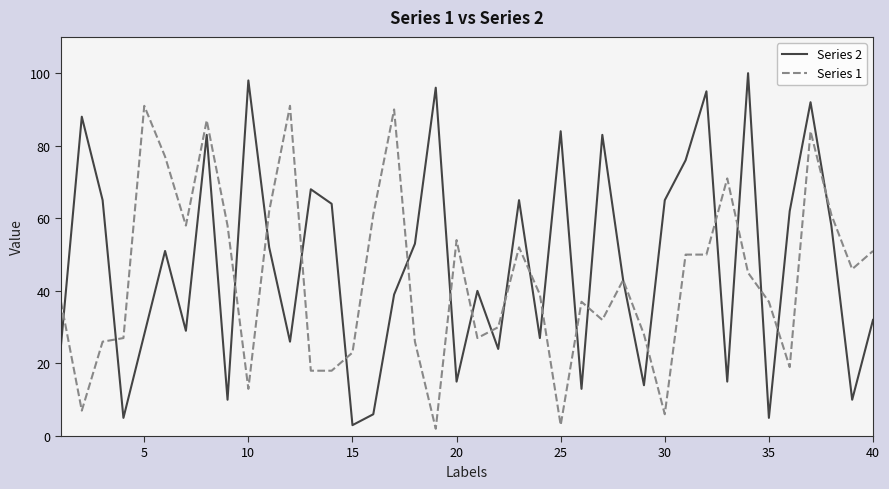

What is the greatest value displayed?

100